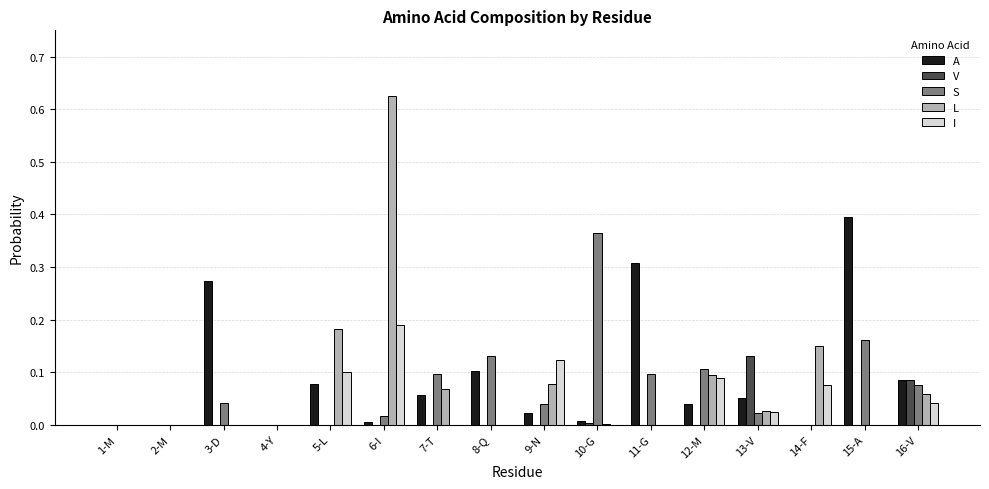

Which series changed the most between 1-M and 11-G?

A